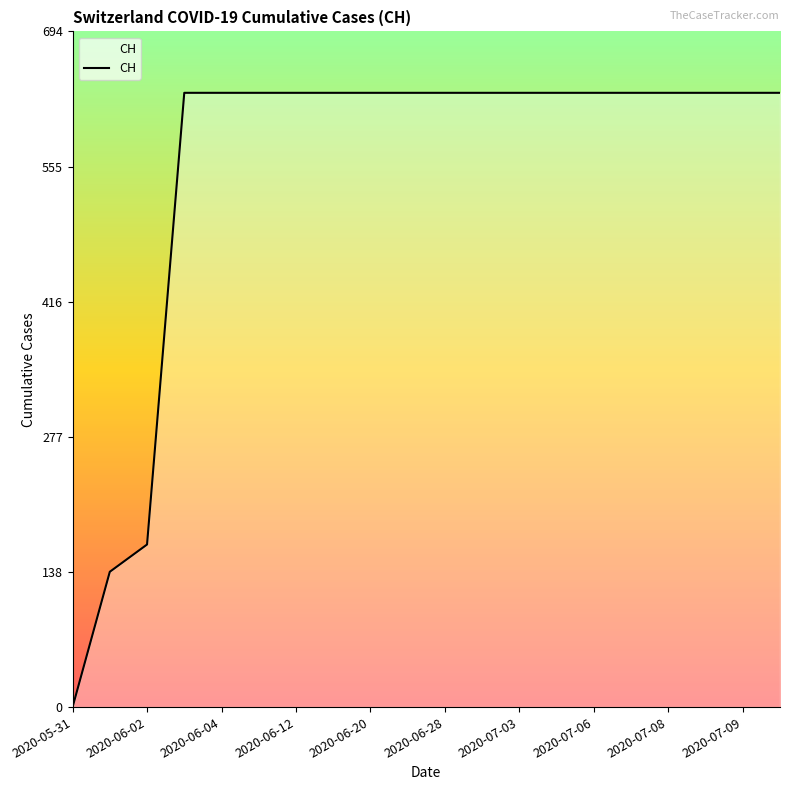

How many categories are shown in the chart?

20